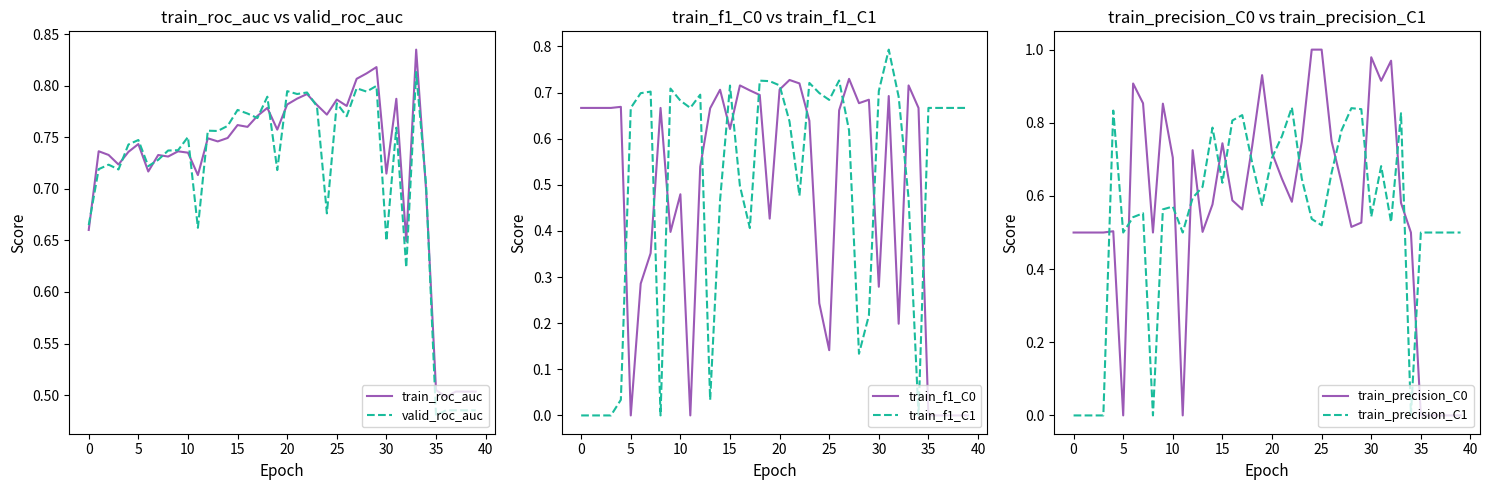

Which series has the largest range (max minus min)?

train_precision_C0